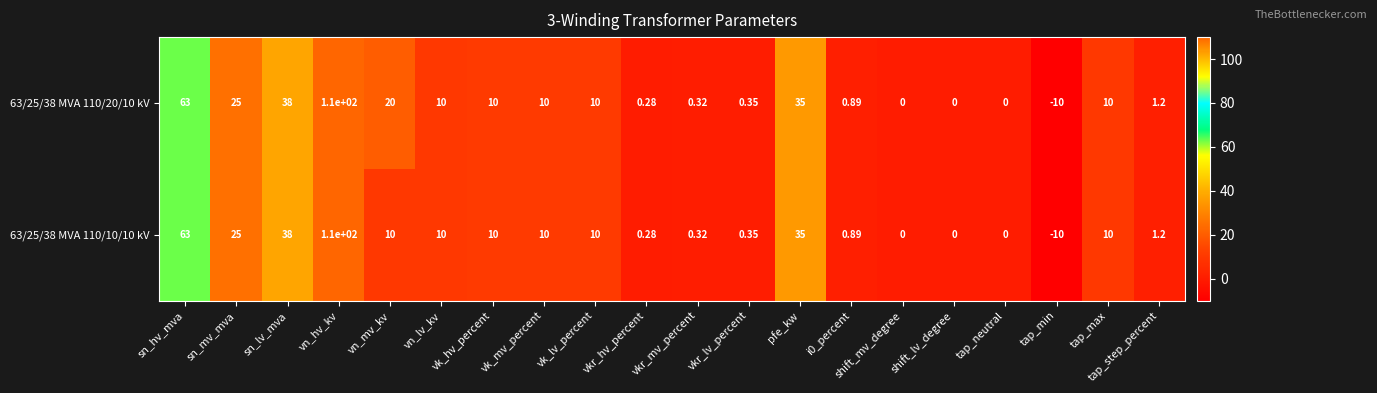

Which category has the lowest value in the 63/25/38 MVA 110/20/10 kV series?

tap_min